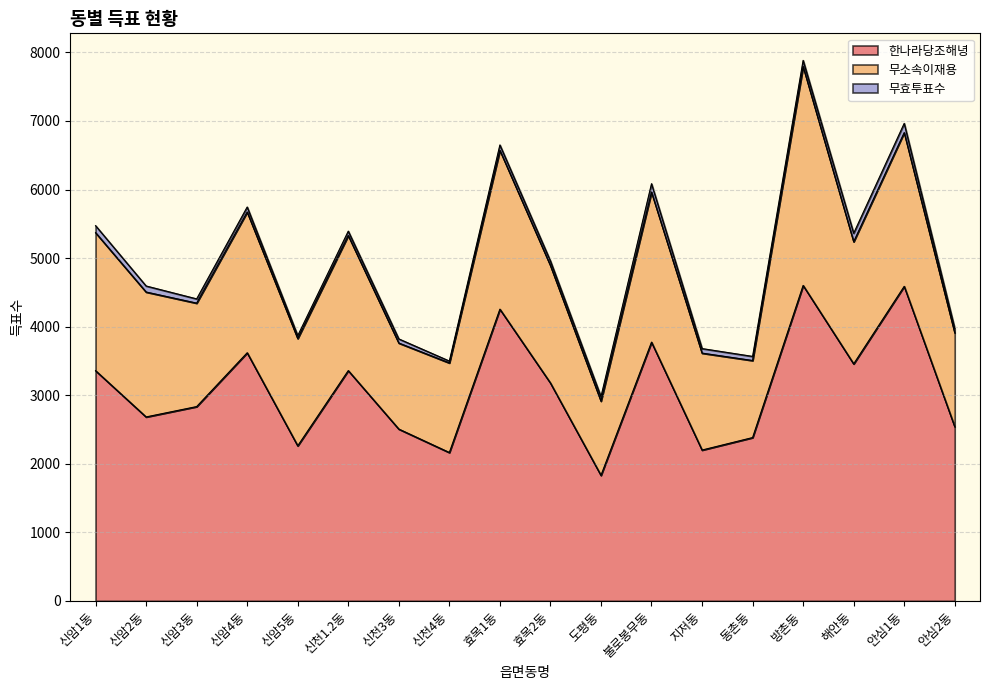

What is the label of the 10th point from the right?

효목1동